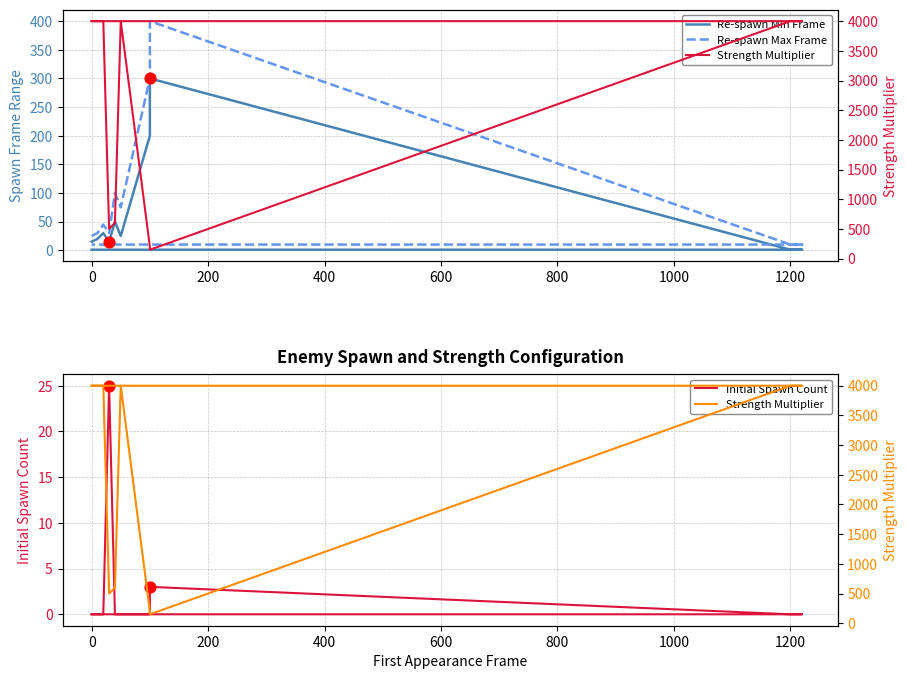

Which series has the largest Y range (max minus min)?

Strength Multiplier